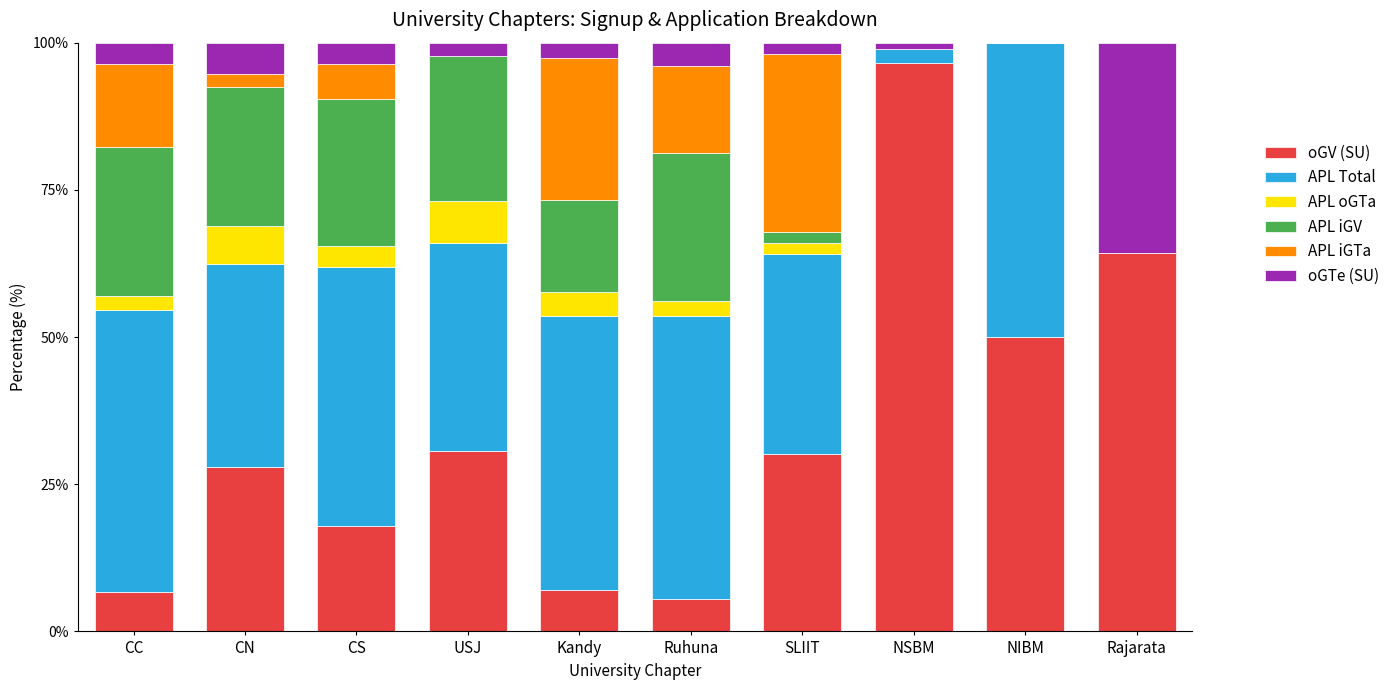

What is the maximum value for oGV (SU)?

96.6